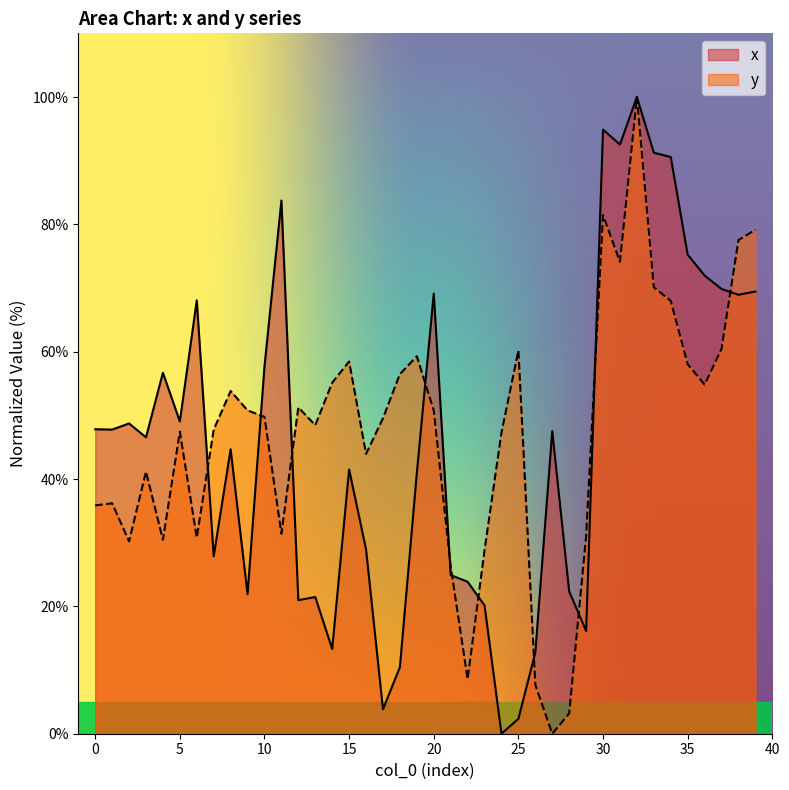

Which category has the highest value in the y series?

32